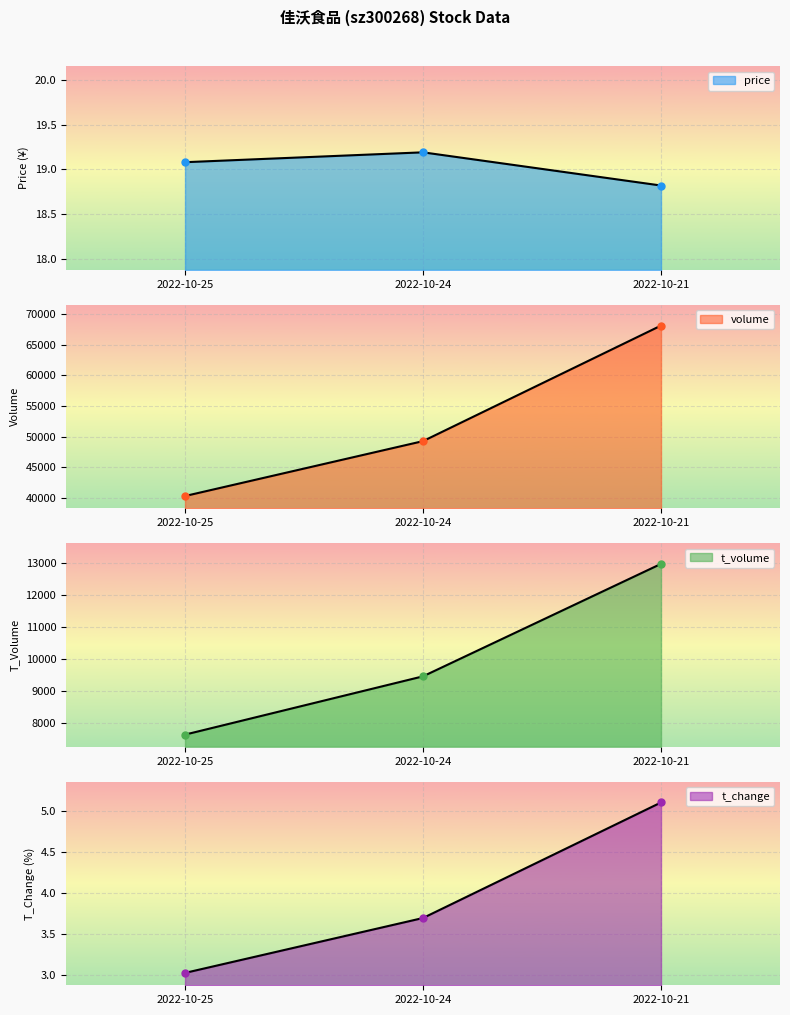

List the labels in order of price value, largest first.

2022-10-24, 2022-10-25, 2022-10-21